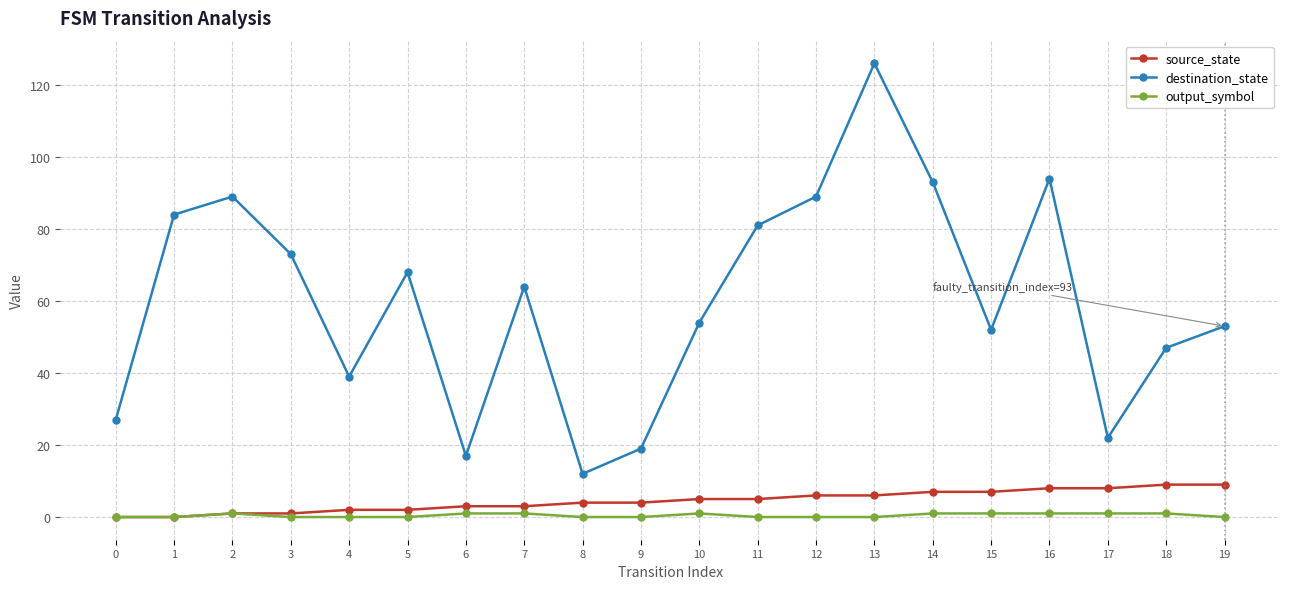

True or false: output_symbol and destination_state cross at least once.

False